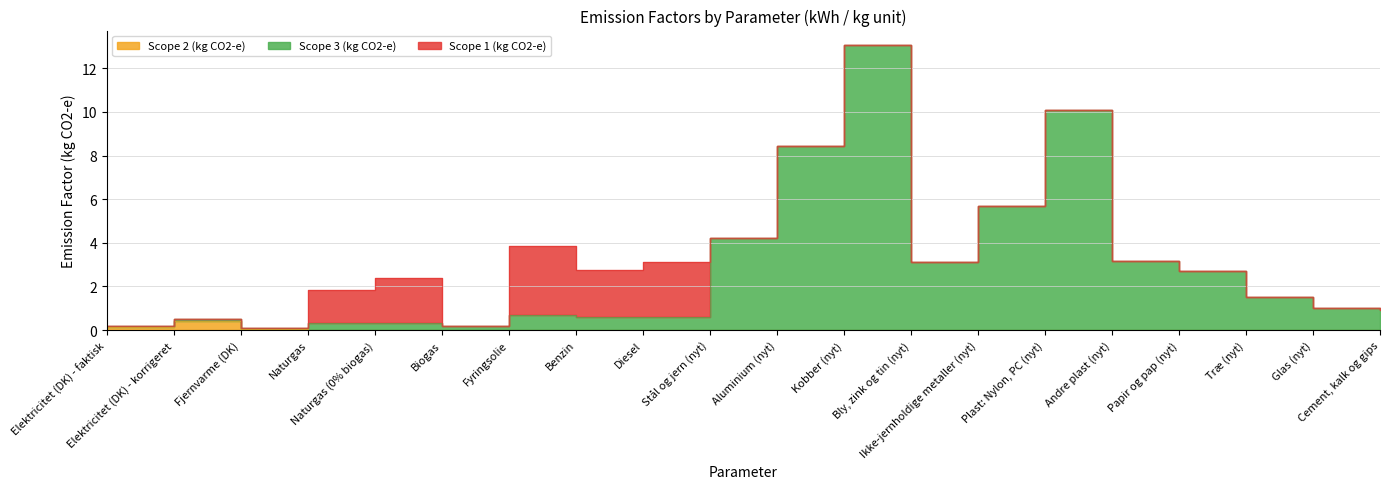

What is the label of the 7th point from the left?

Fyringsolie